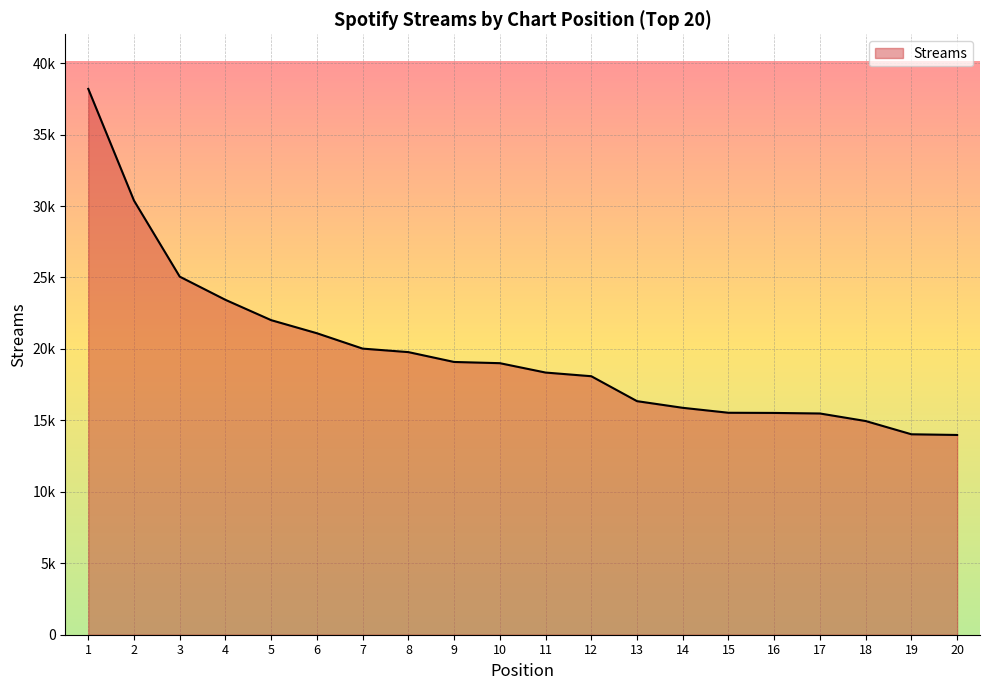

What is the difference between the maximum and minimum values?

24221